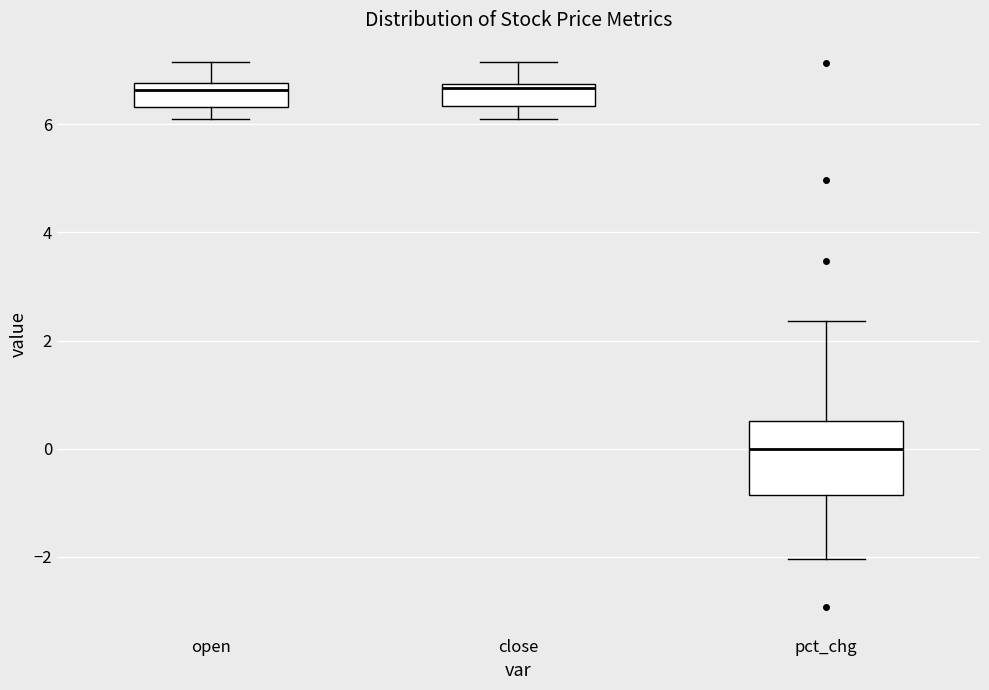

Reading left to right, transcribe this box plot: for each box, give where its median line is, the range the box spans, and where its two whiskers end, as read against the y-axis. The values are not printed on the chart, so give them approximately, as read against the axis.

open: median 6.6, box 6.4 to 6.8, whiskers 6.2 to 7.2
close: median 6.6, box 6.4 to 6.8, whiskers 6.2 to 7.2
pct_chg: median 0.0, box -0.8 to 0.6, whiskers -2.0 to 2.4